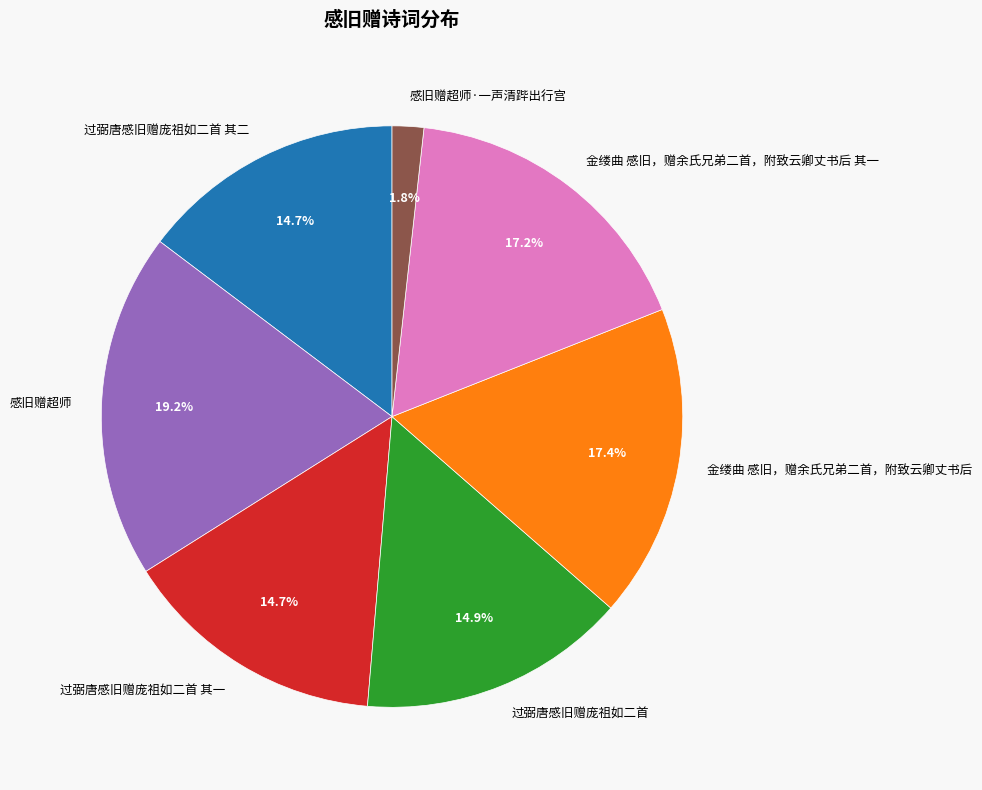

How many slices are in this pie chart?

7